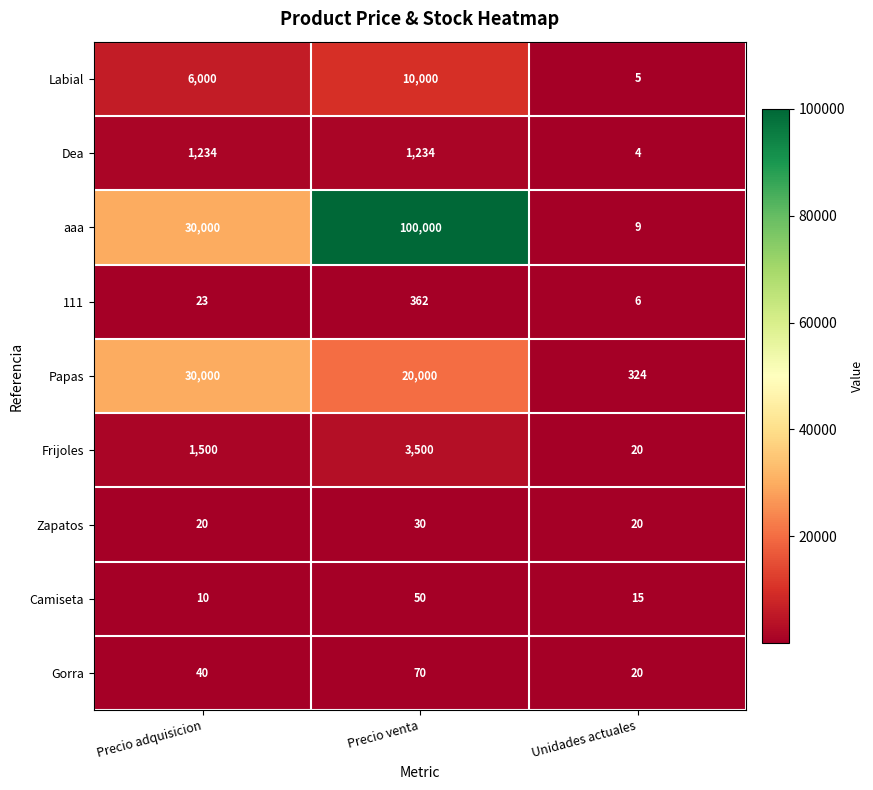

What value does the Frijoles series have at Precio venta, to the nearest 50?

3500